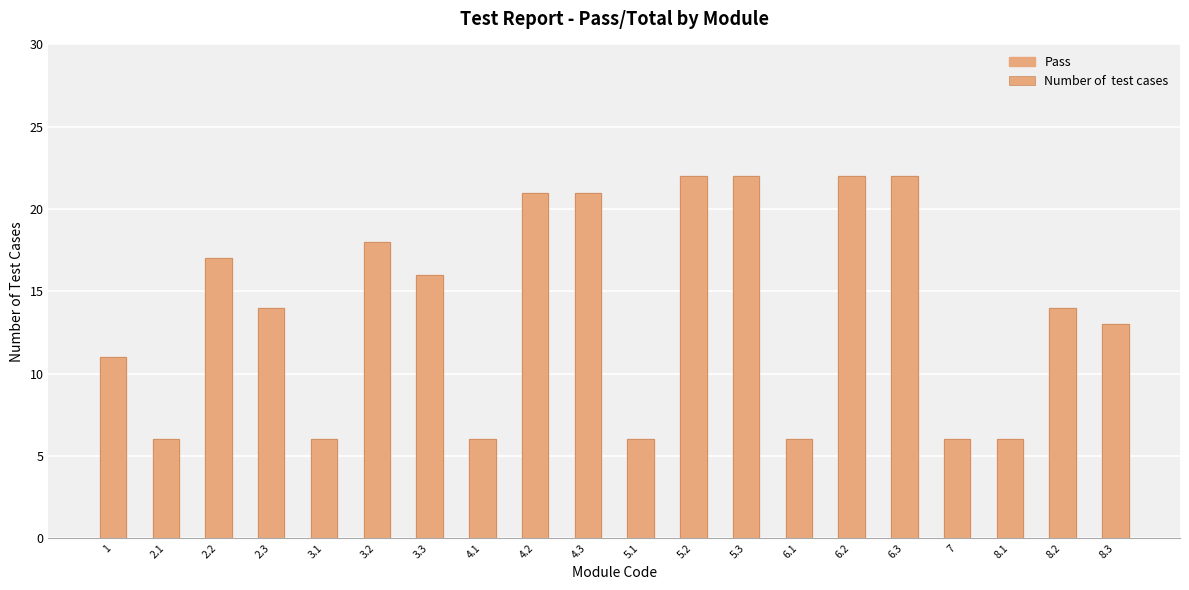

What is the label of the 2nd bar from the left?

2.1